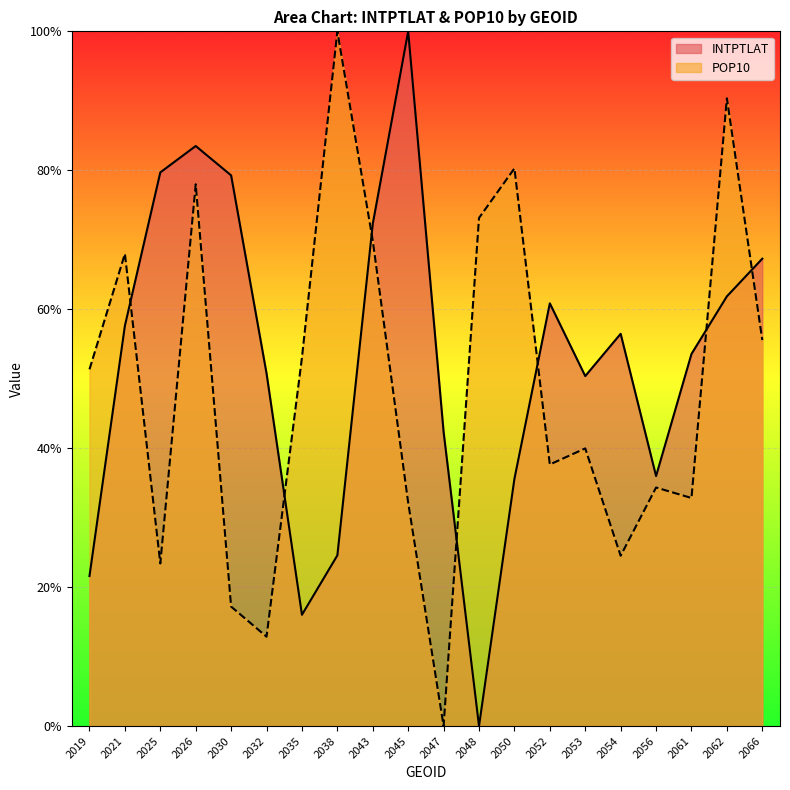

At which category does POP10 reach its first local valley?

2025